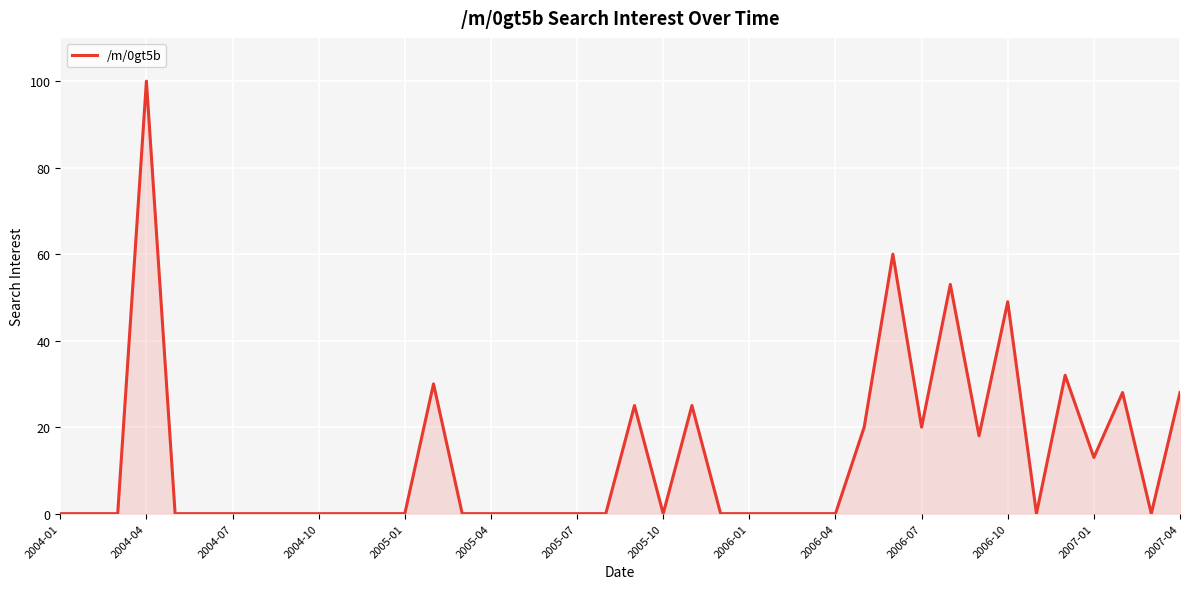

What is the maximum value shown in the chart?

100